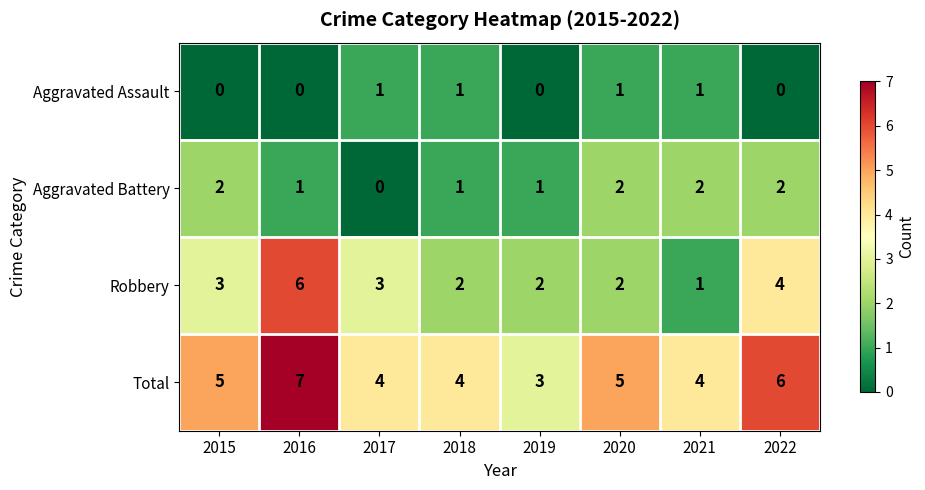

The value of Robbery at 2021 is 1. True or false?

True